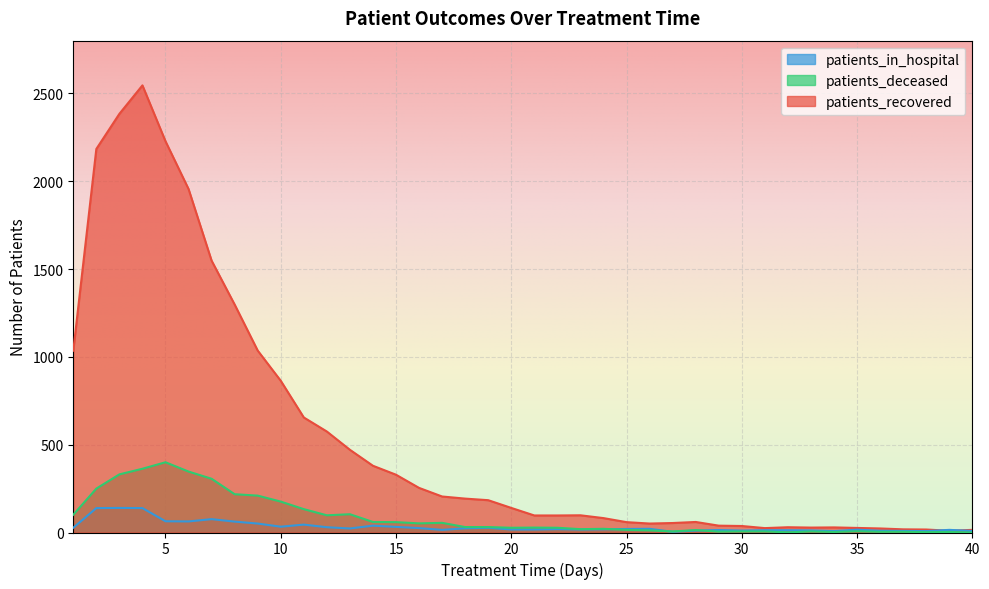

What is the approximate value of patients_in_hospital at 28?

11